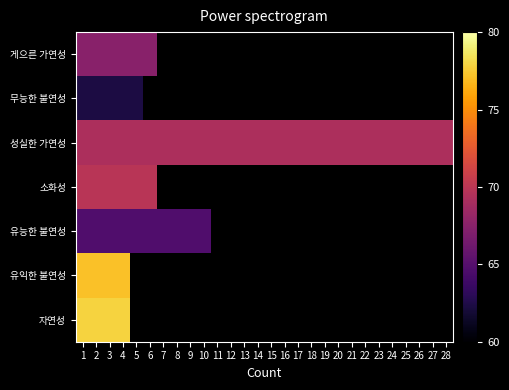

Between 6 and 13, which is larger?

13